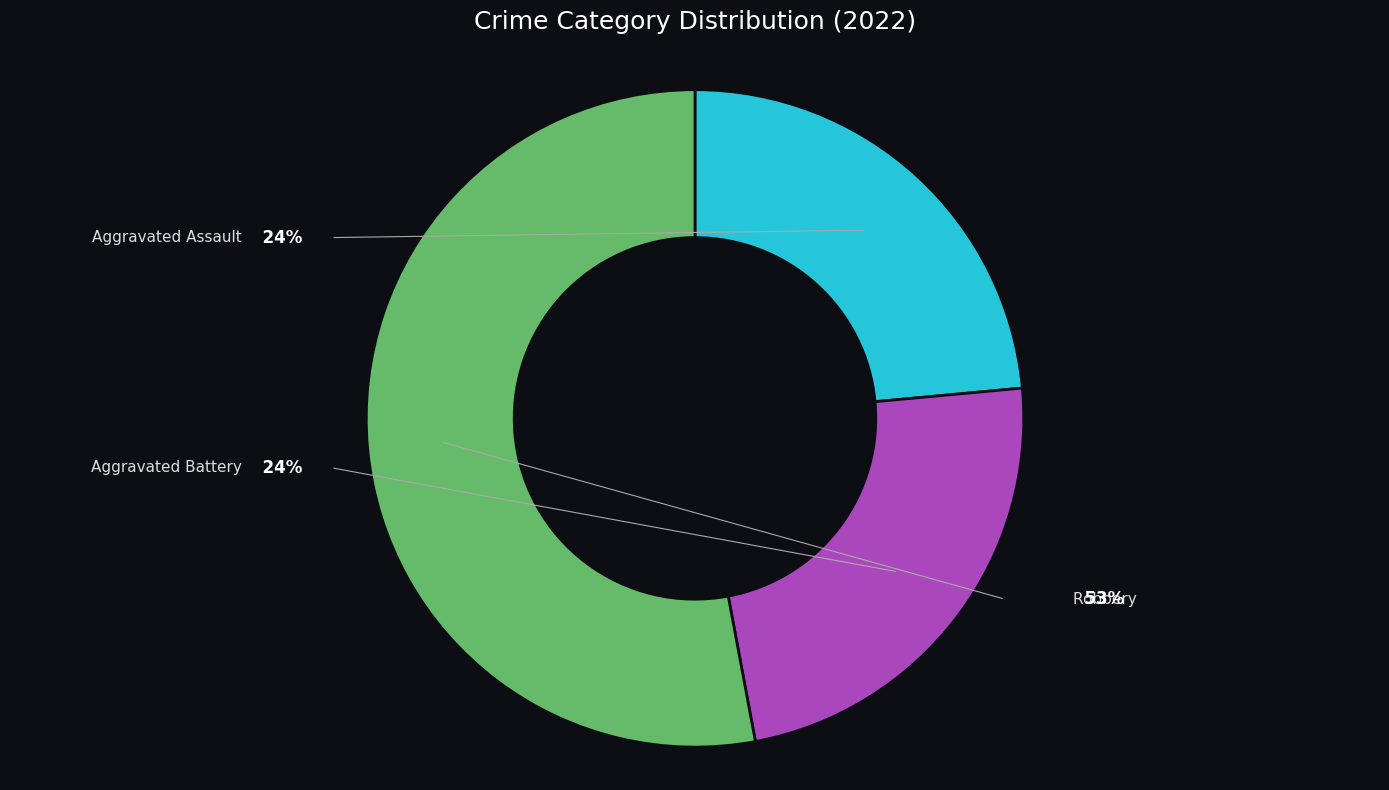

Does any single category account for the majority?

No